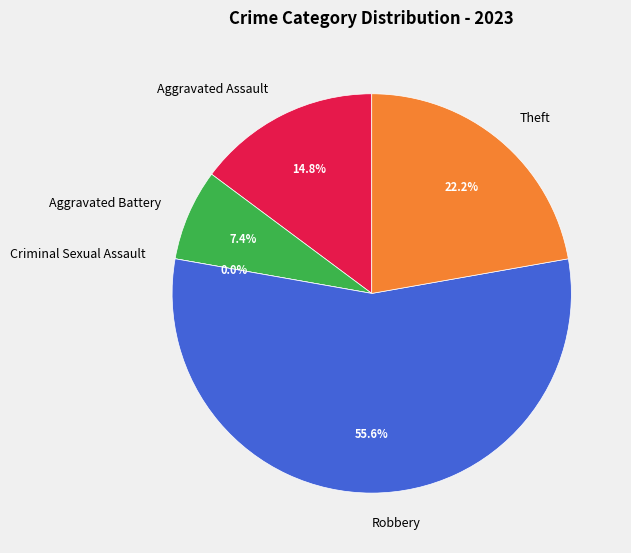

What is the change in value from Criminal Sexual Assault to Robbery?

+15